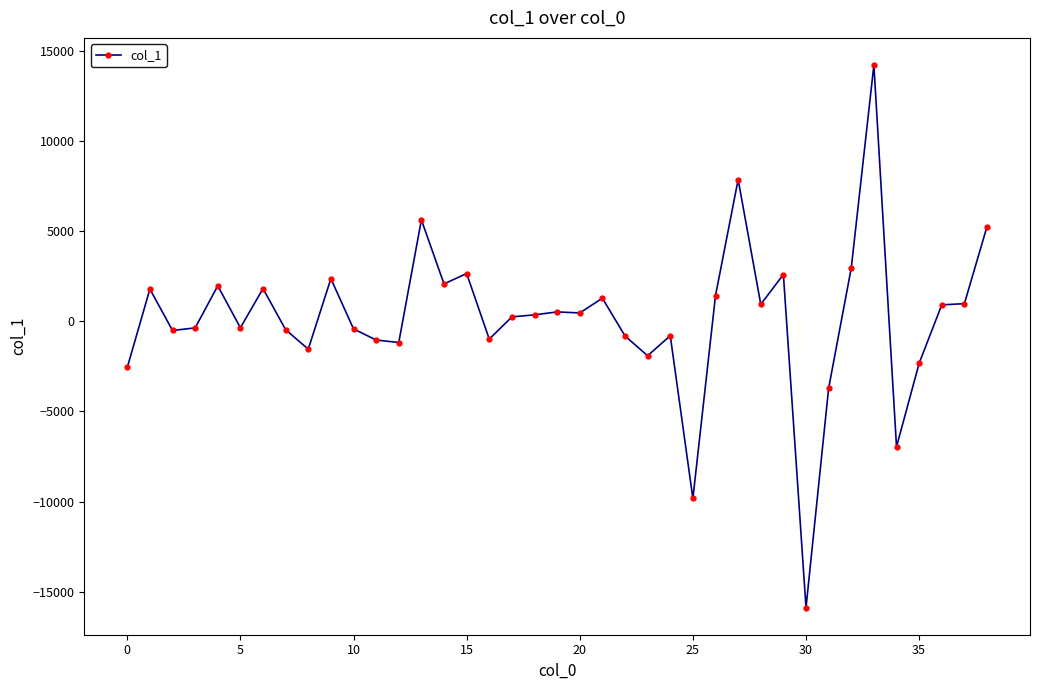

What is the maximum value shown in the chart?

14208.1